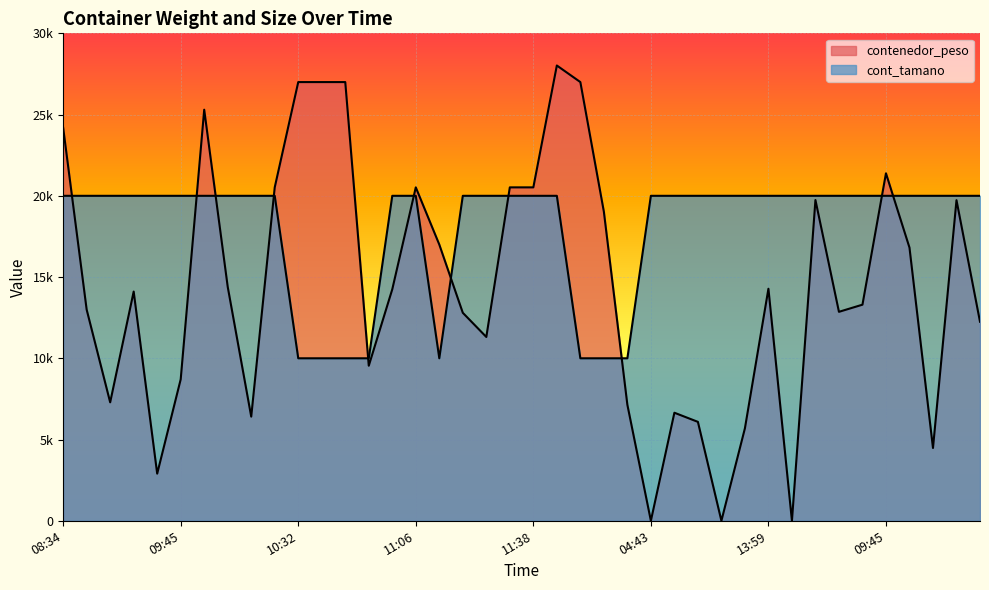

At which category does the chart reach its peak across all series?

13:19